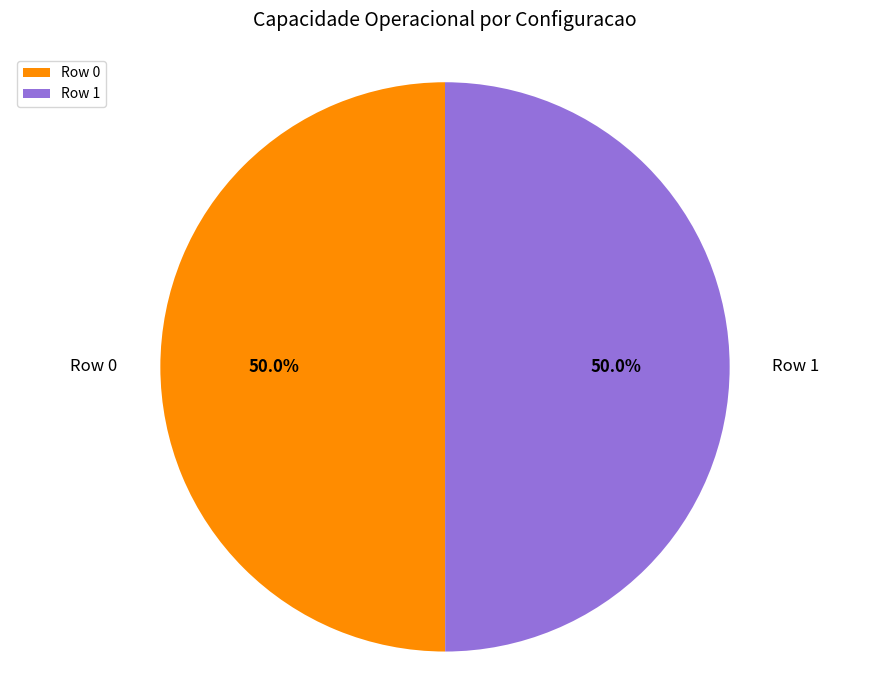

True or false: Row 1 accounts for 50% of the total.

True